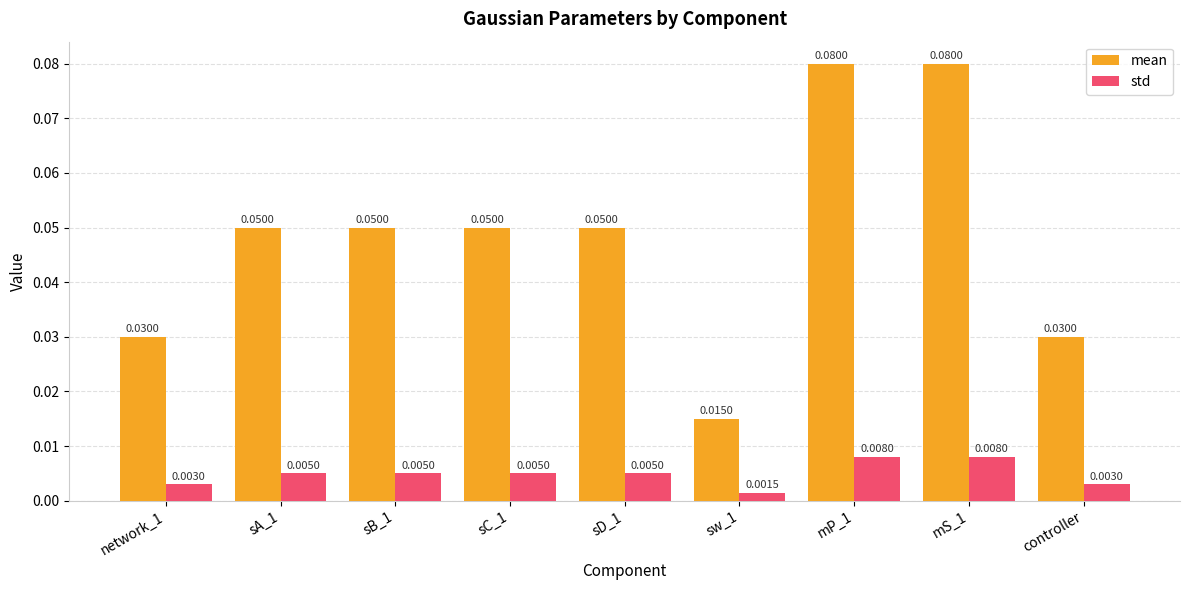

What is the sum of all mean values?

0.4